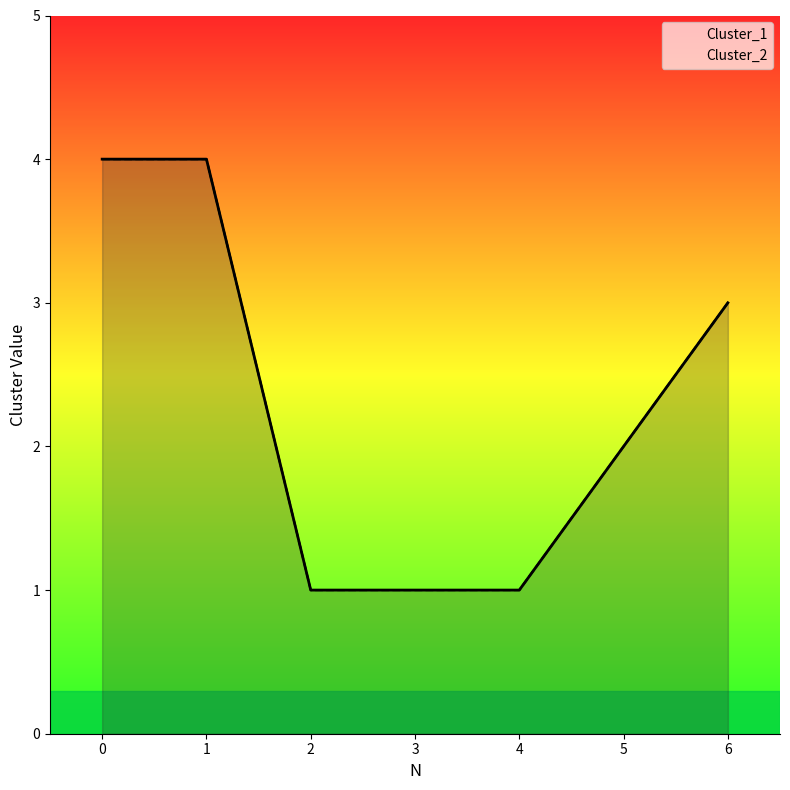

True or false: Cluster_1 and Cluster_2 cross at least once.

False